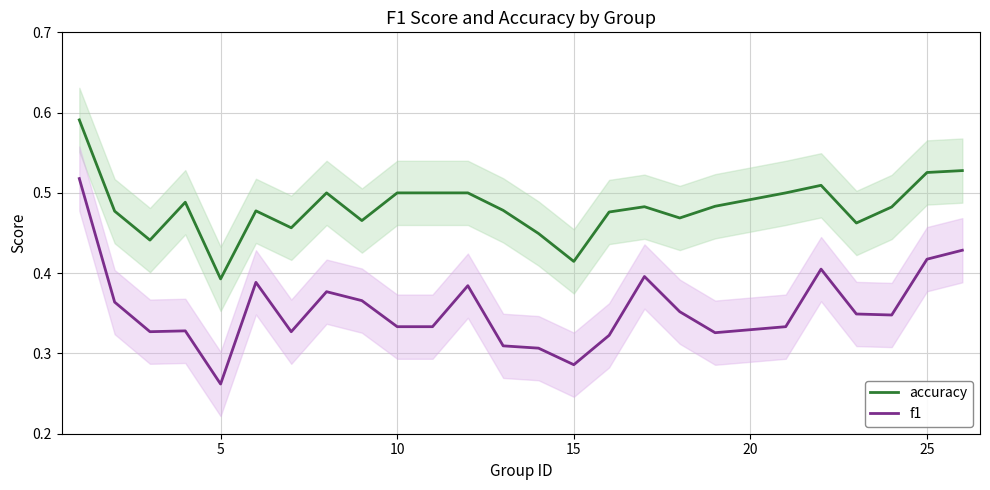

The value of accuracy at 5 is 0.2. True or false?

False